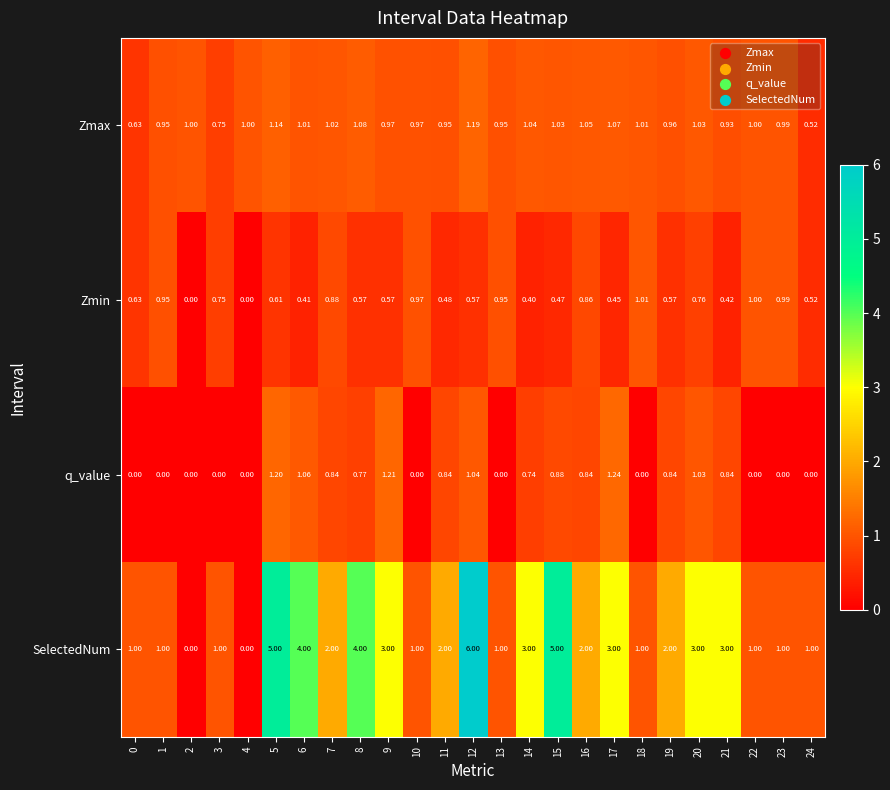

Which series has the widest spread of values?

SelectedNum